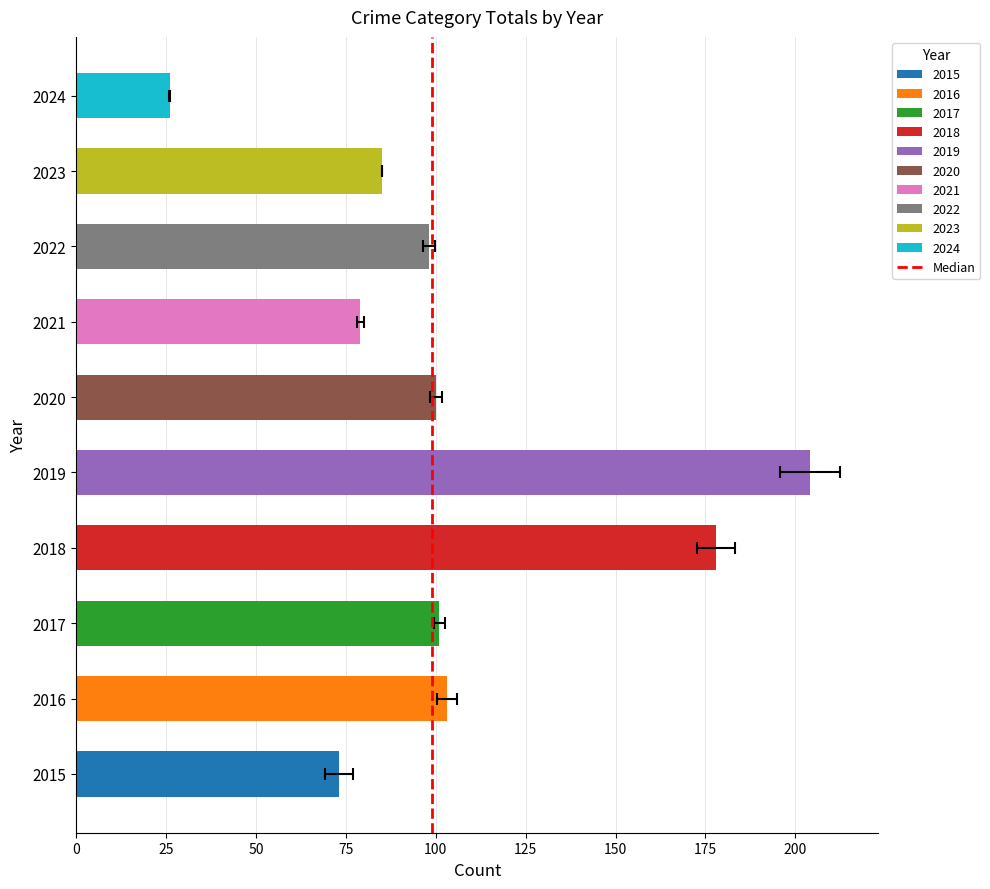

Are the bars horizontal?

Yes